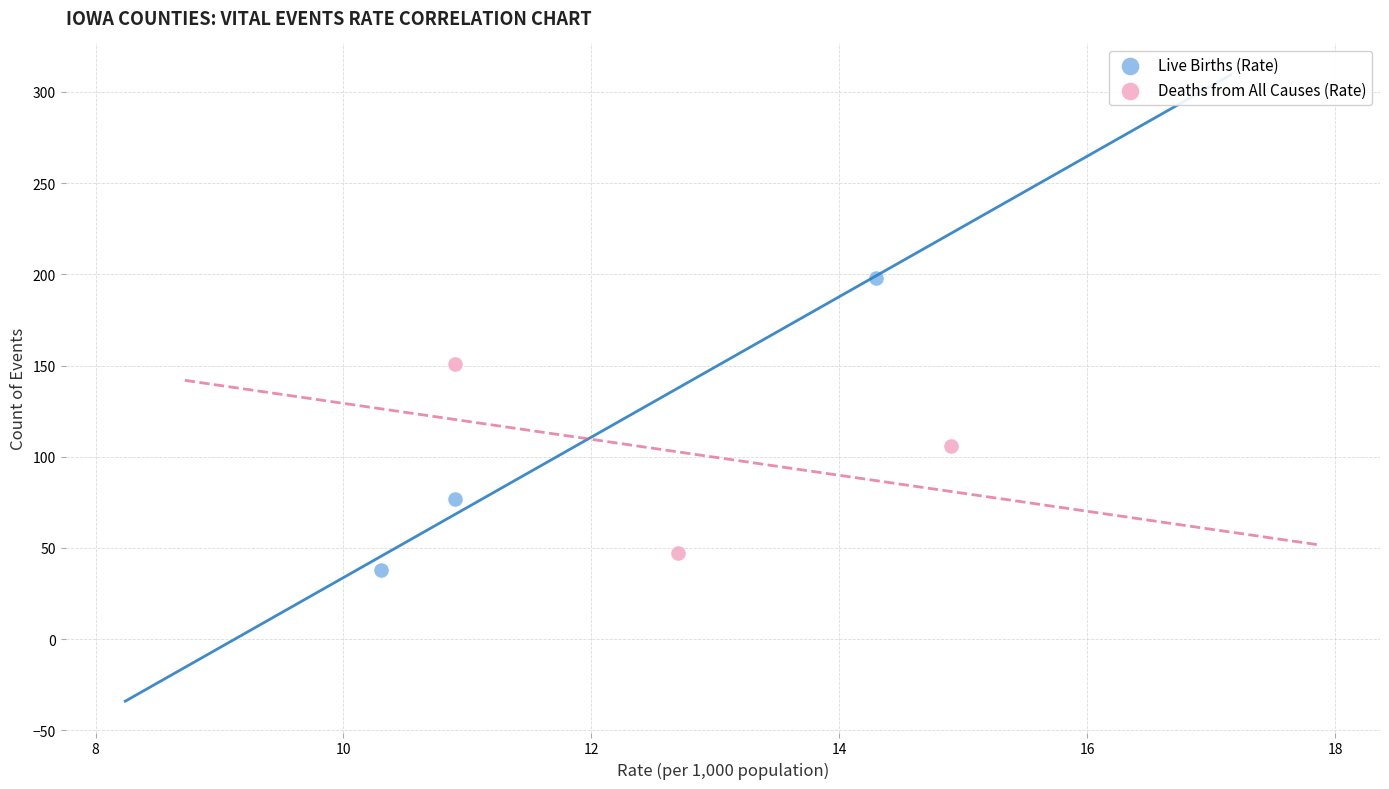

What are all the series names shown in the legend?

Live Births (Rate), Deaths from All Causes (Rate)